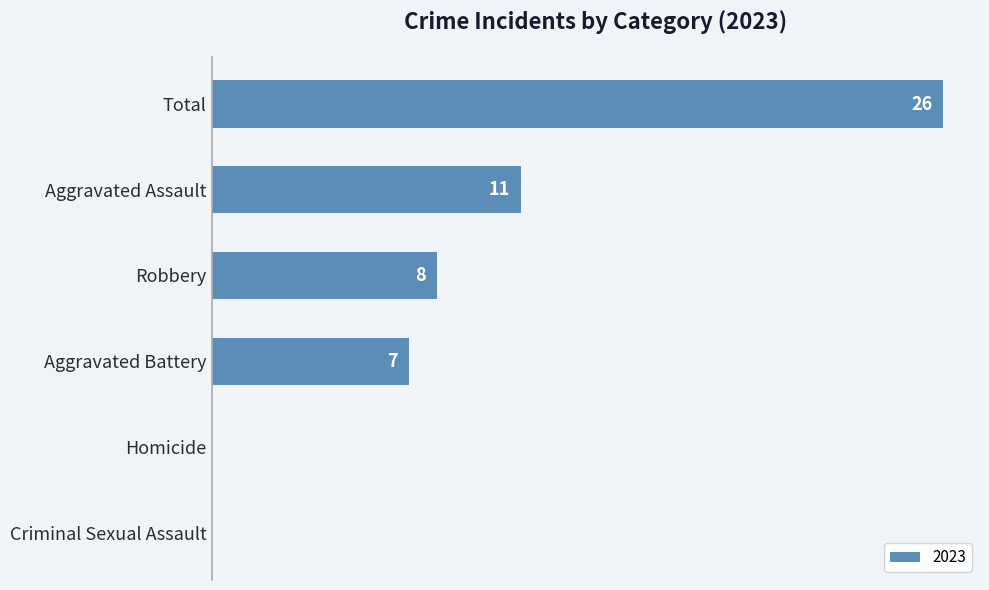

Which has a higher value, Homicide or Aggravated Battery?

Aggravated Battery